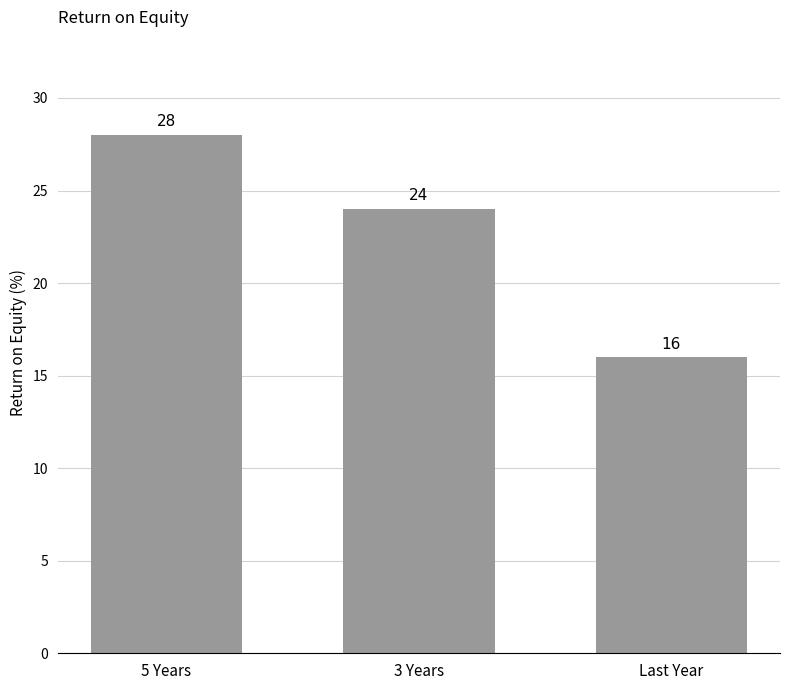

What position from the left is Last Year?

3